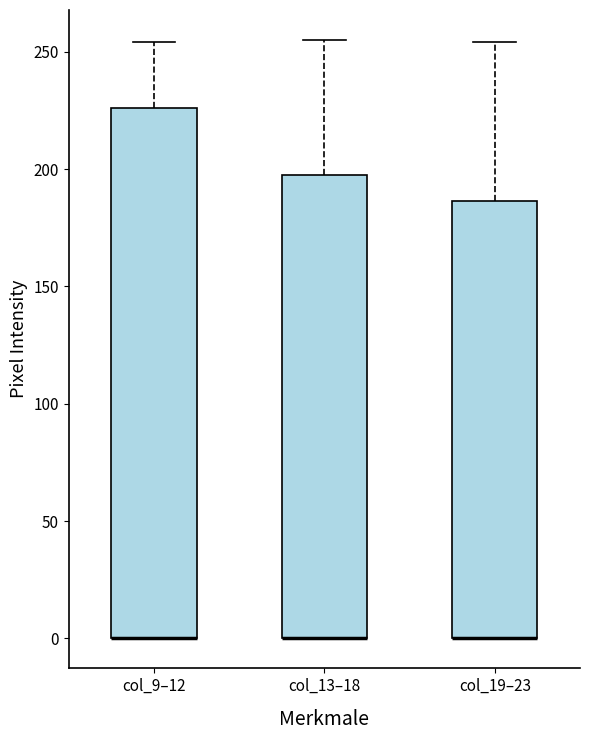

Reading left to right, read every box against the y-axis: the position of its median line, the range the box covers, and the ends of its whiskers. The values are not printed on the chart, so give them approximately, as read against the axis.

col_9–12: median 0 (drawn on the box's lower edge), box 0 to 225, whiskers 0 to 255
col_13–18: median 0 (drawn on the box's lower edge), box 0 to 195, whiskers 0 to 255
col_19–23: median 0 (drawn on the box's lower edge), box 0 to 185, whiskers 0 to 255